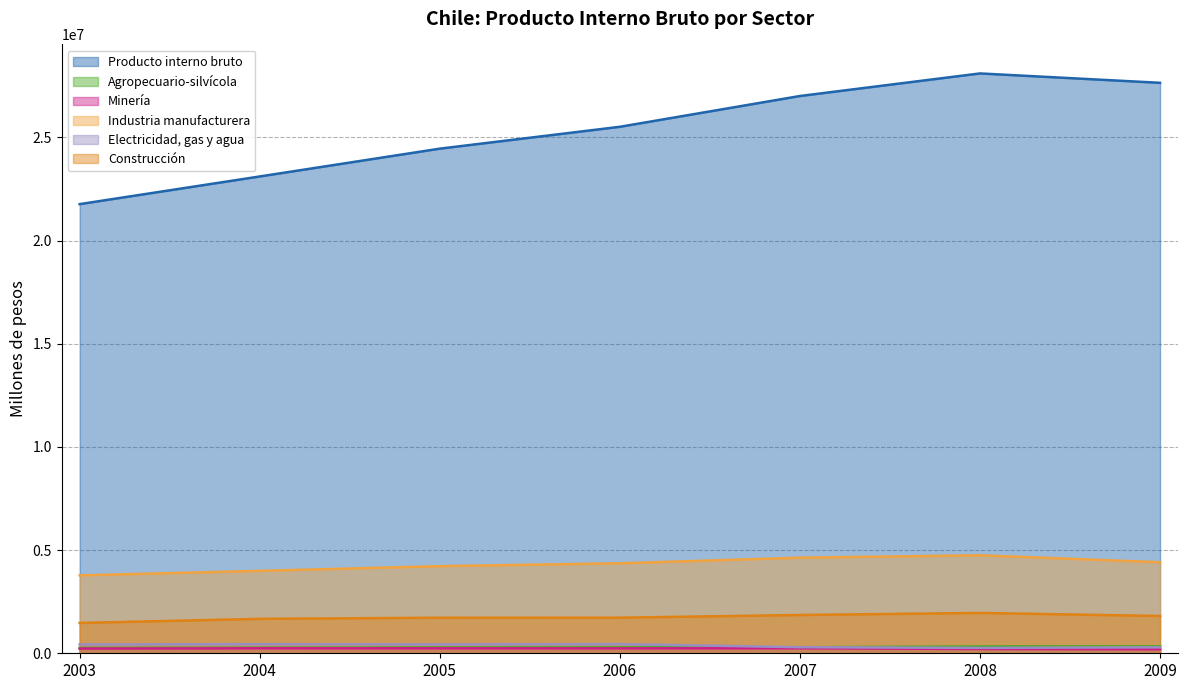

Rank the series by their maximum value, from lowest to highest.

Minería, Agropecuario-silvícola, Electricidad, gas y agua, Construcción, Industria manufacturera, Producto interno bruto